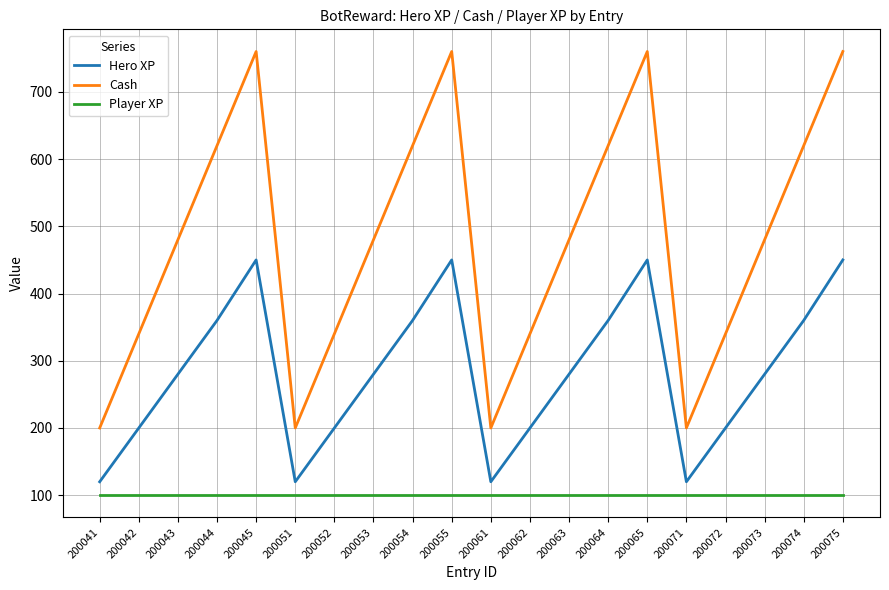

Count the number of categories in the chart.

20